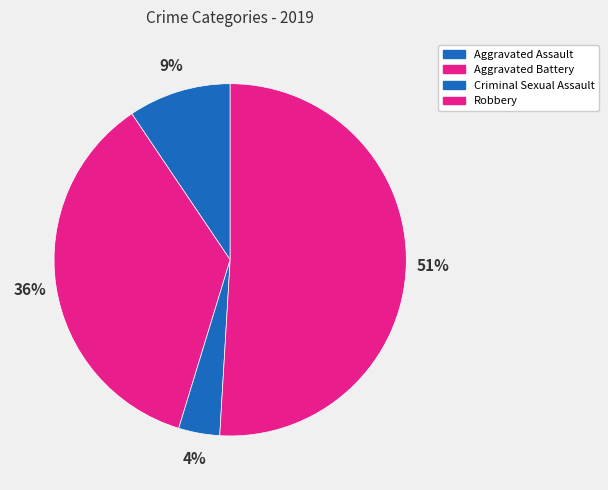

Count the number of slices in the pie.

4